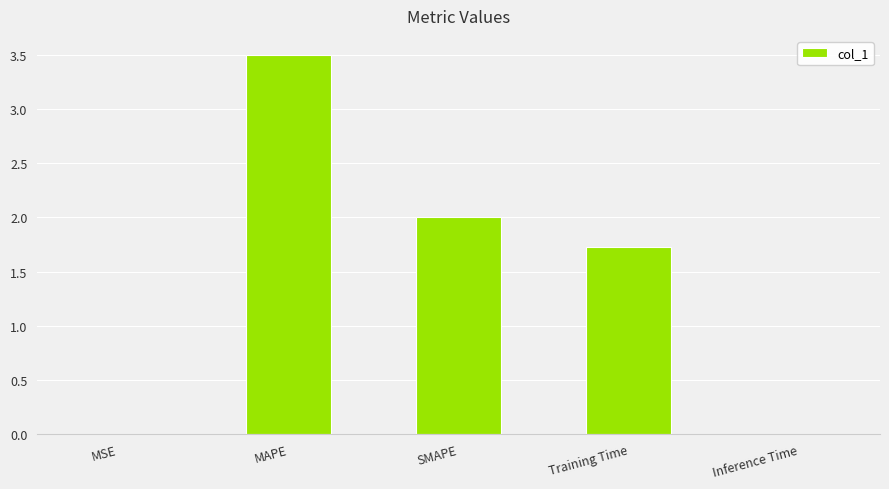

What is the average value?

1.4